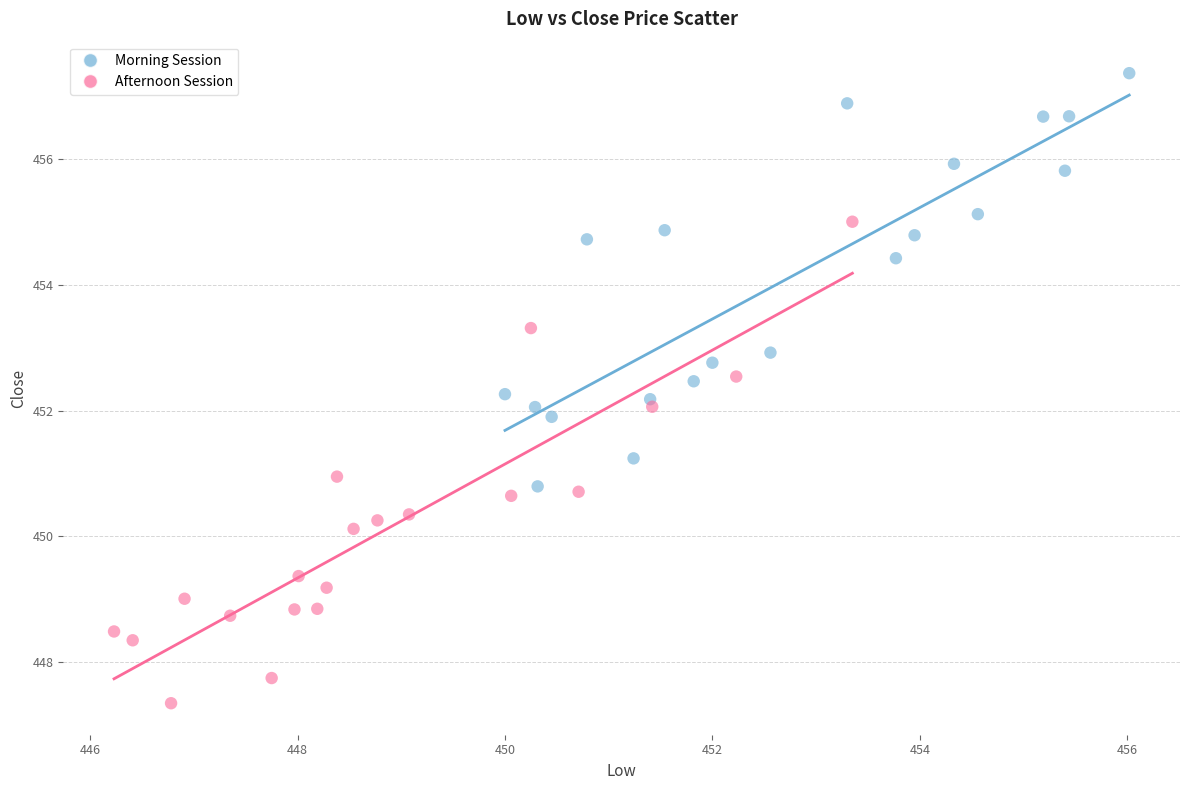

Which series reaches the minimum Y coordinate?

Afternoon Session